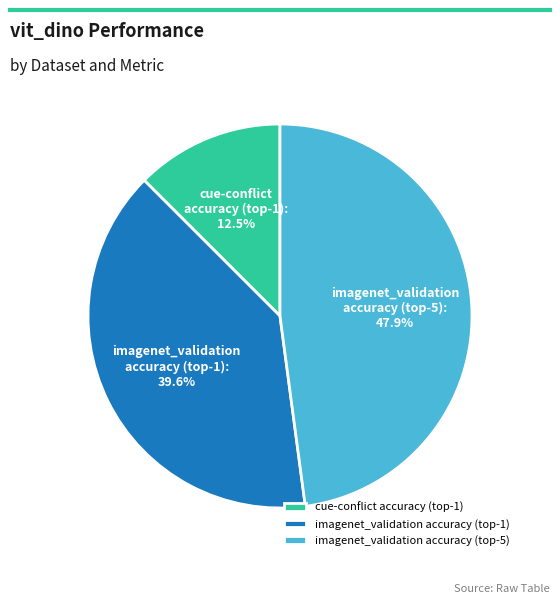

How many slices are in this pie chart?

3